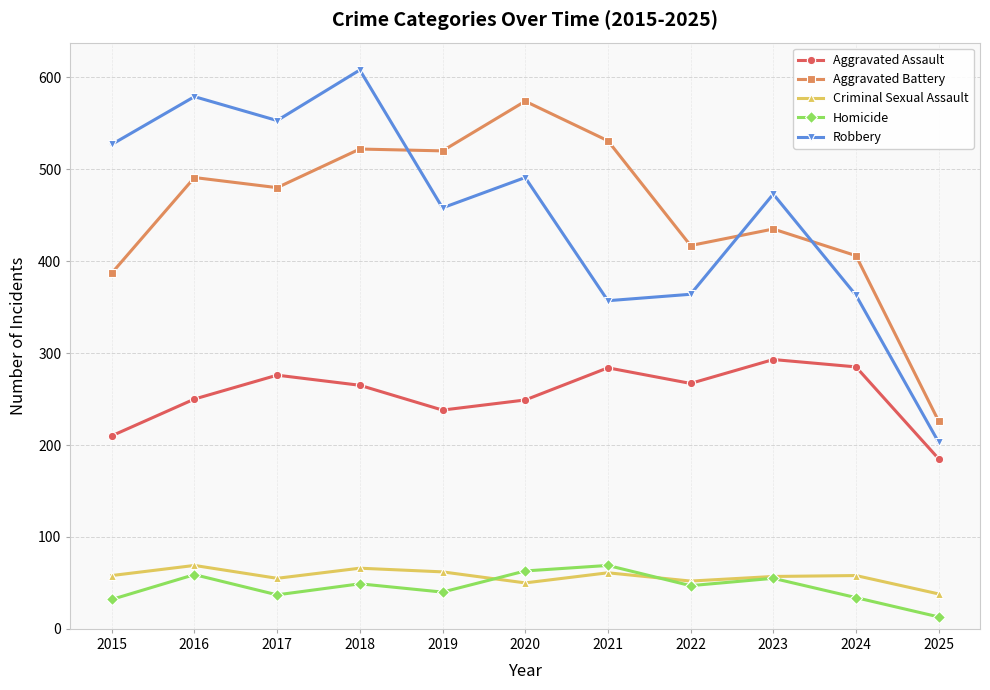

Where is the first local minimum for Homicide?

2017